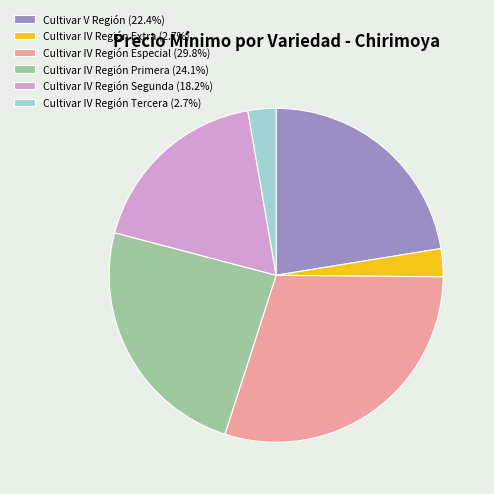

What is the ratio of the value at Cultivar IV Región Extra (2.7%) to the value at Cultivar IV Región Tercera (2.7%)?

1.0